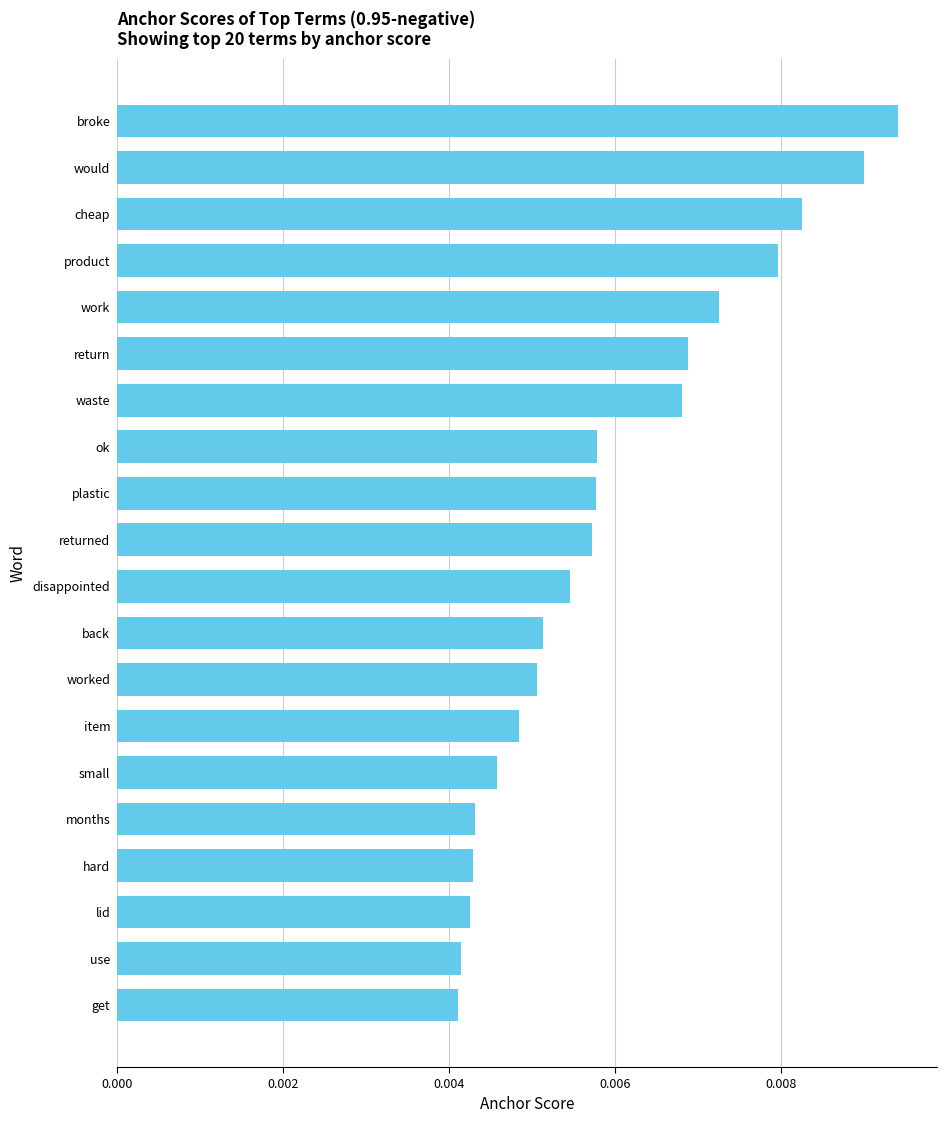

Which category has the highest value across all series?

broke